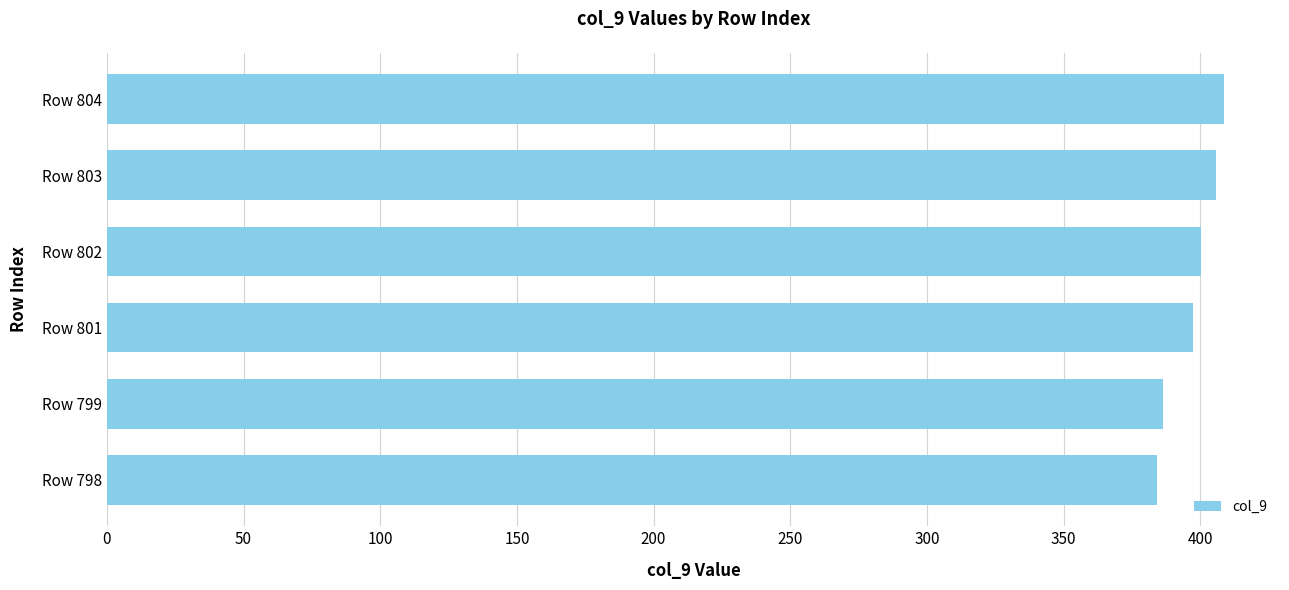

True or false: the data shows 564.6 at Row 799.

False